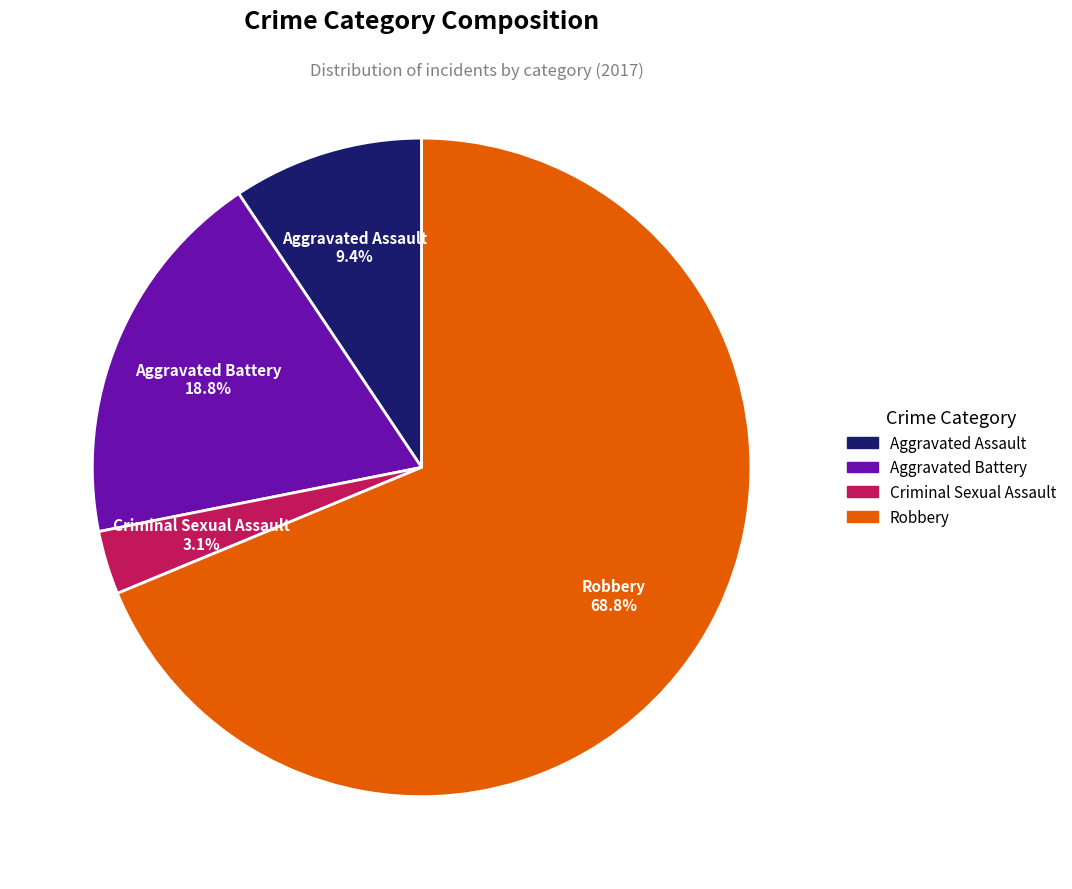

Which category has the biggest portion of the pie?

Robbery